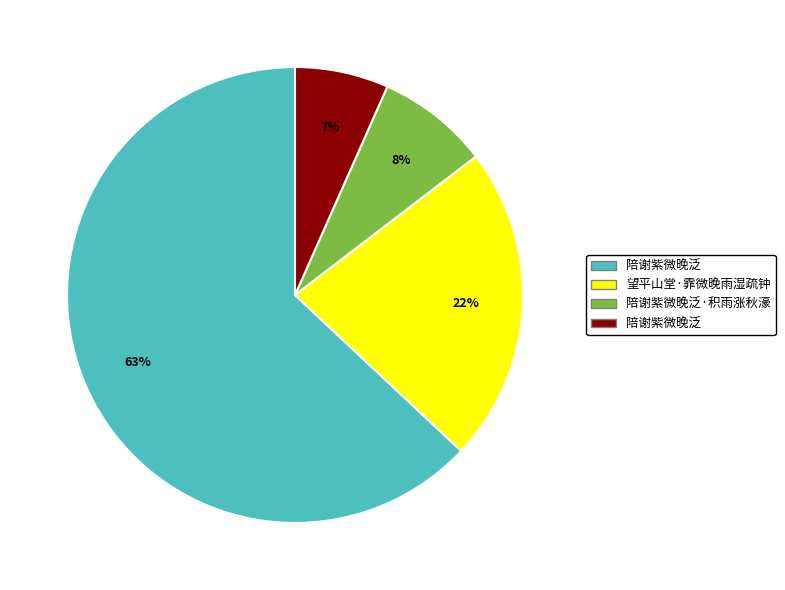

Is there any slice that represents more than half of the pie?

Yes